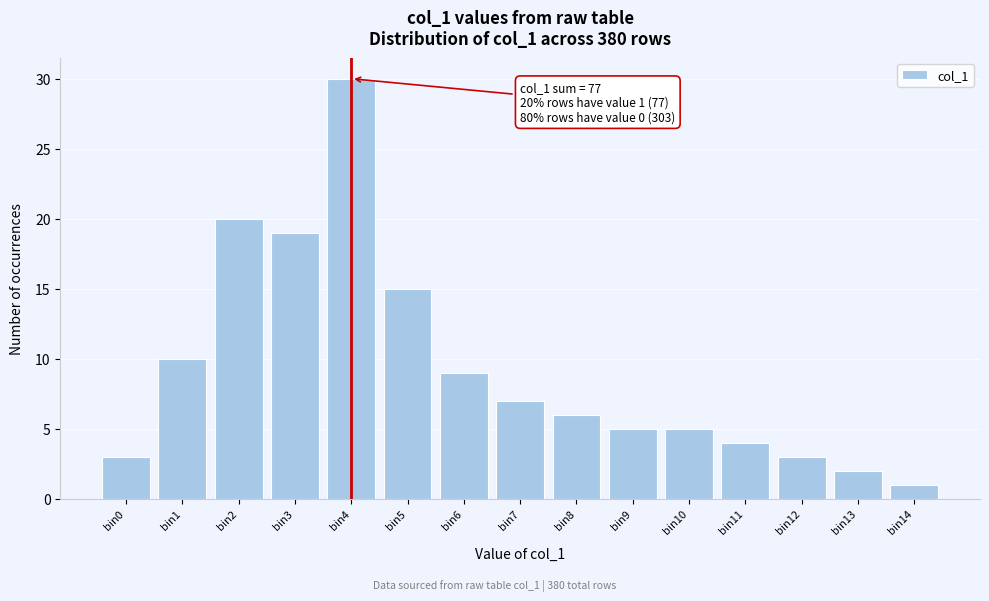

Reading right to left, extract all data points from this chart.

bin14=1	bin13=2	bin12=3	bin11=4	bin10=5	bin9=5	bin8=6	bin7=7	bin6=9	bin5=15	bin4=30	bin3=19	bin2=20	bin1=10	bin0=3